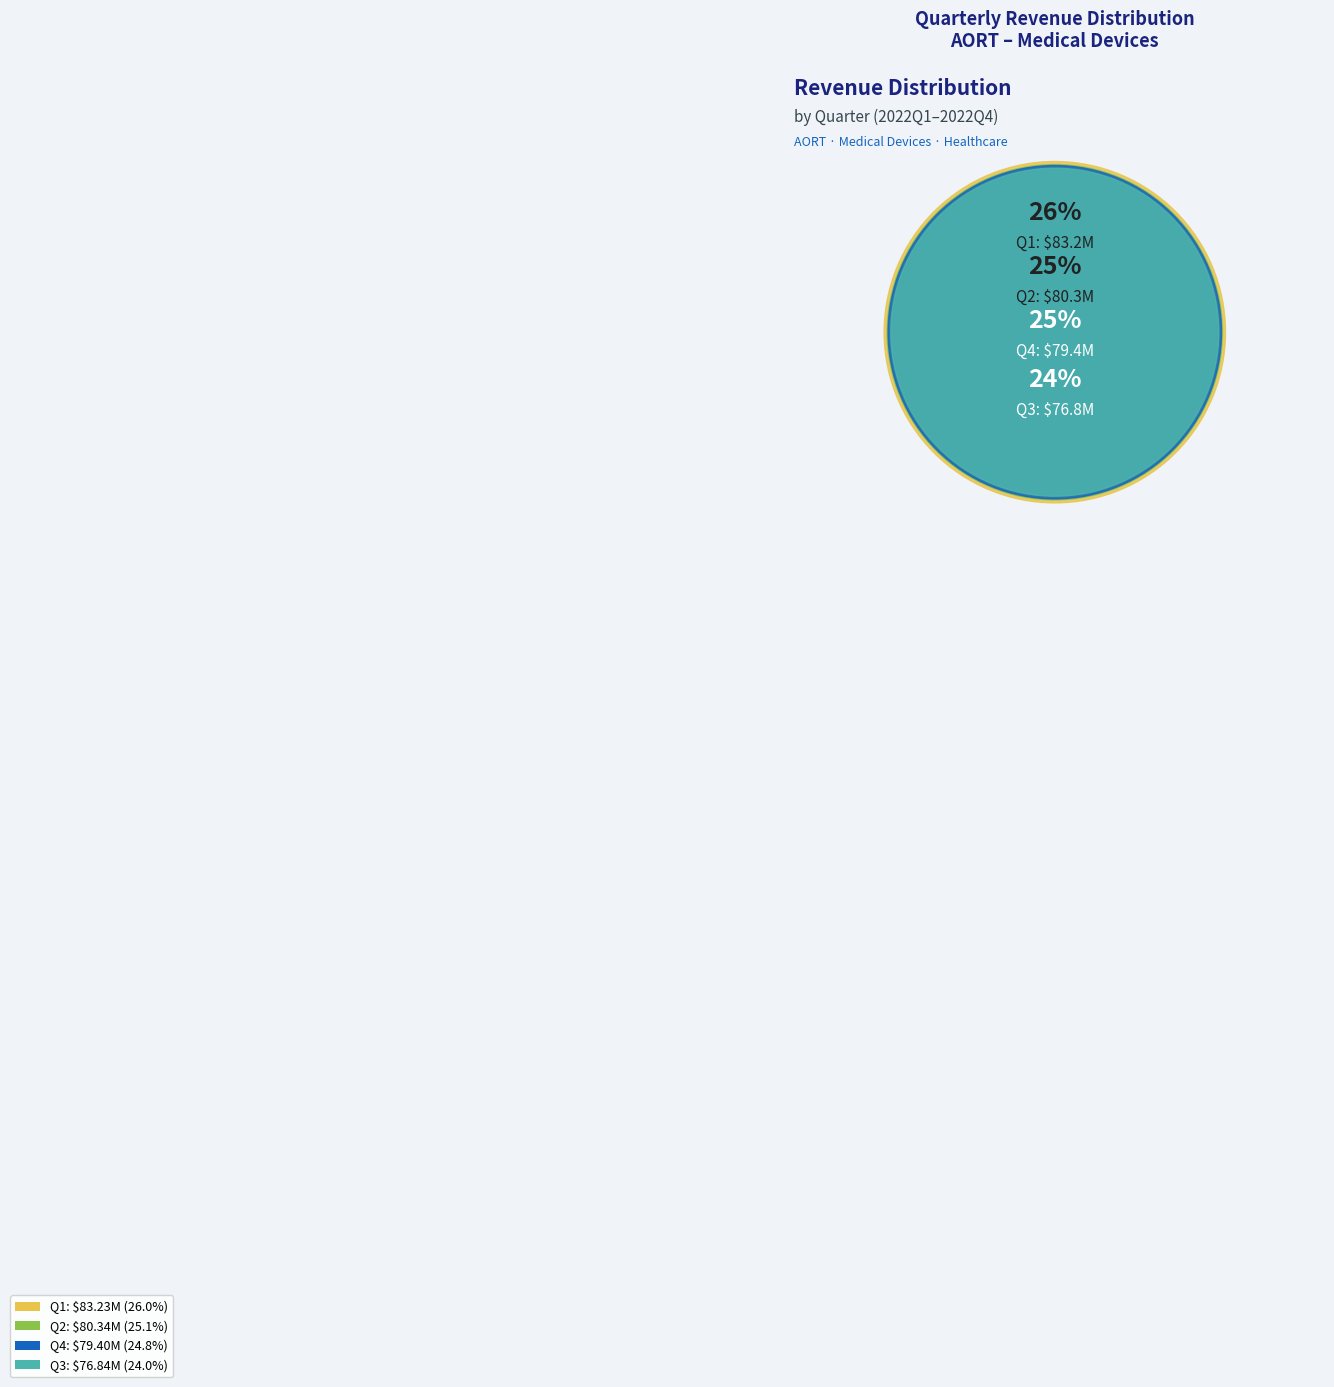

Is there any slice that represents more than half of the pie?

No